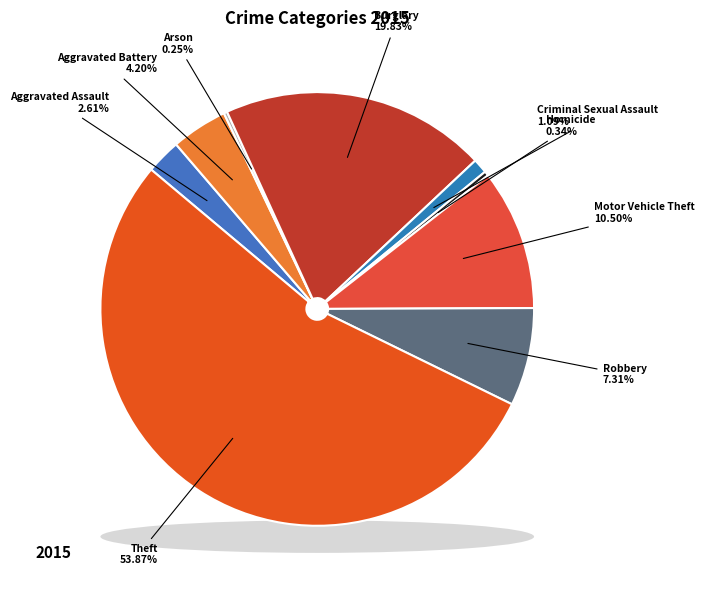

Does any single category account for the majority?

Yes